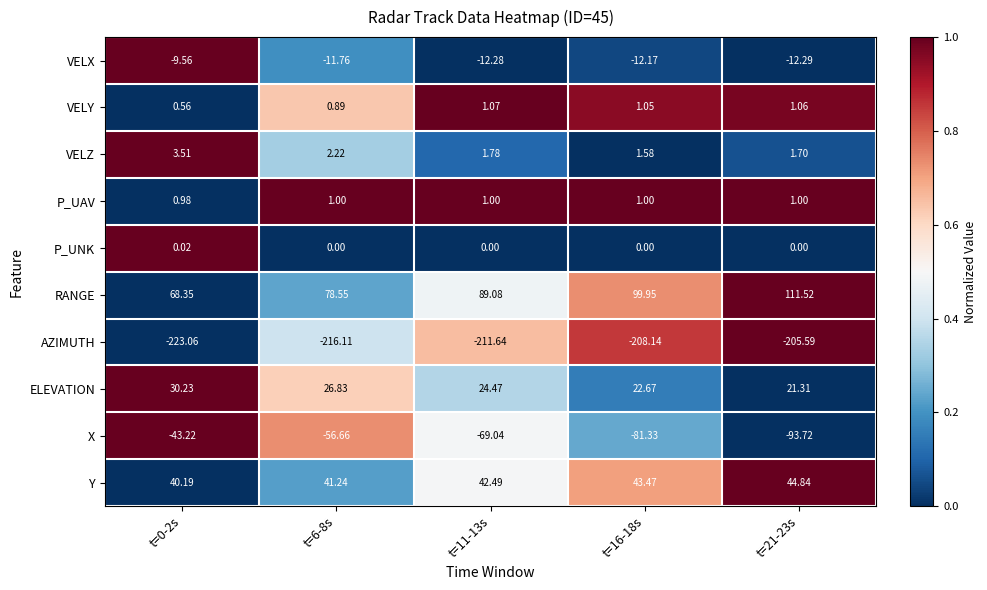

Between t=0-2s and t=11-13s, which series saw the biggest shift?

X